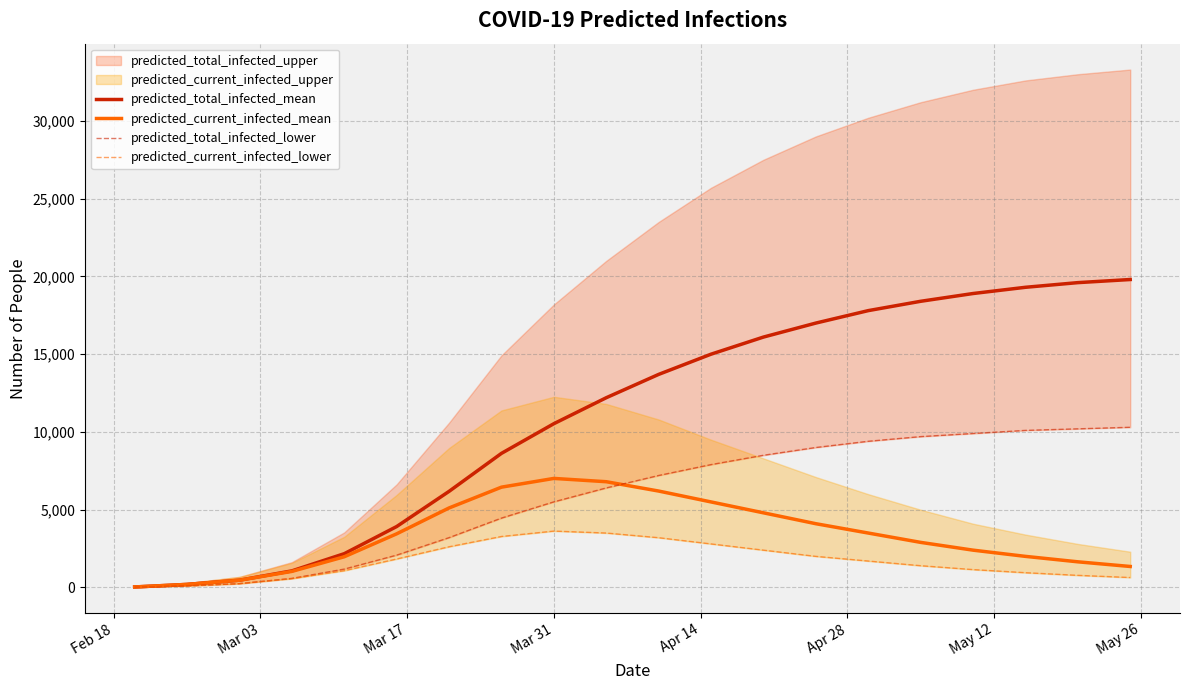

What is the maximum value for predicted_current_infected_mean?

7012